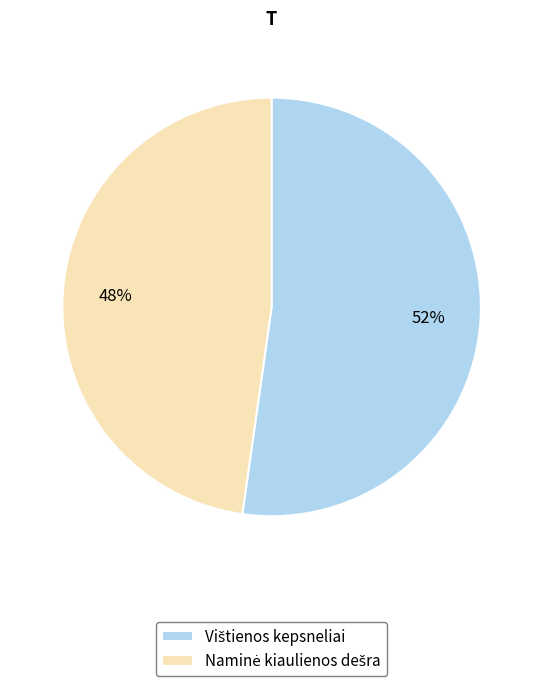

To the nearest percent, what is the difference between the largest and smallest slice percentages?

4%